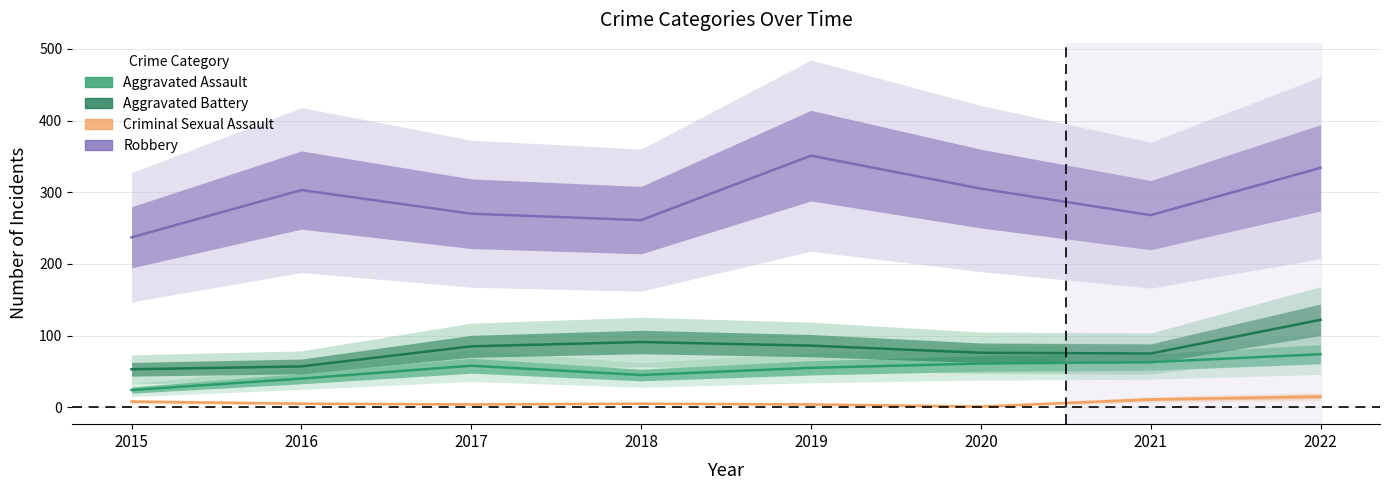

At 2021, list the series in order from largest to smallest.

Robbery, Aggravated Battery, Aggravated Assault, Criminal Sexual Assault